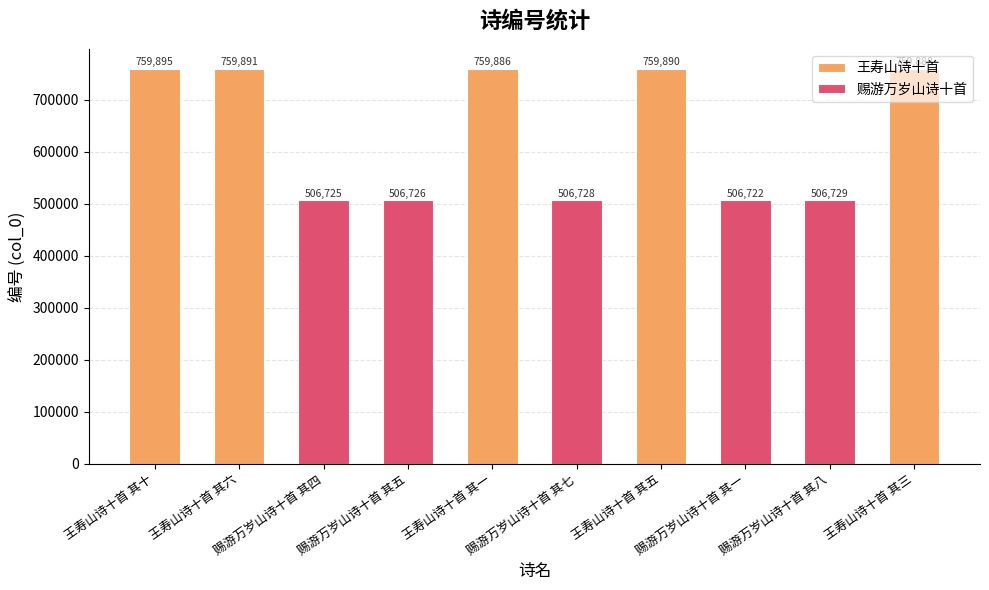

Is it true that 赐游万岁山诗十首 equals 794623 at 赐游万岁山诗十首 其八?

False